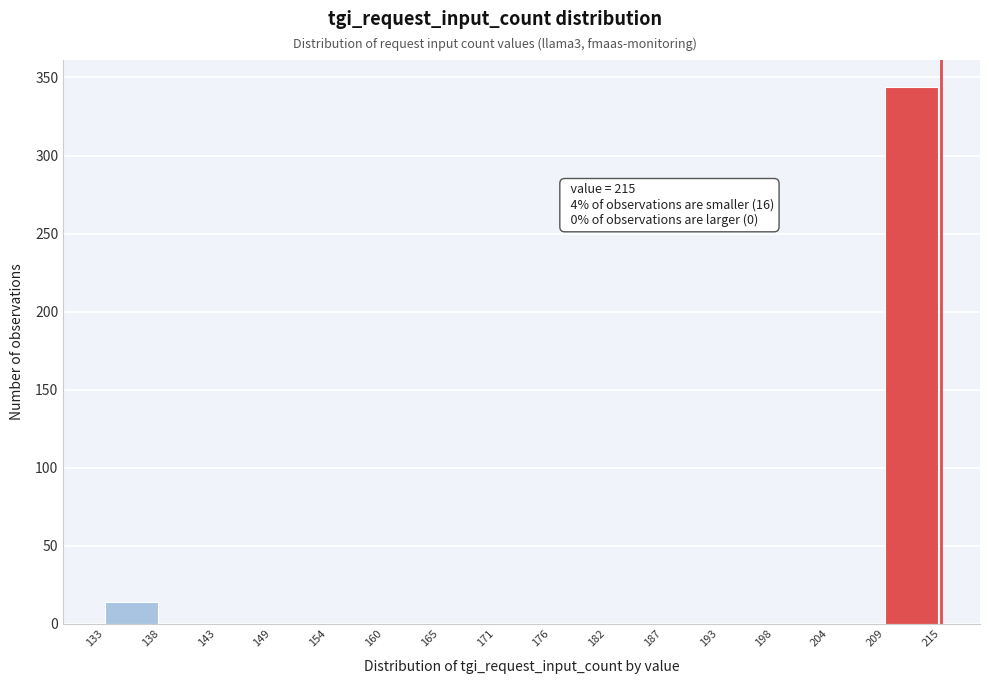

Reading left to right, list all the values displayed in this chart.

133=14	138=0	143=0	149=0	154=0	160=0	165=0	171=0	176=0	182=0	187=0	193=0	198=0	204=0	209=344